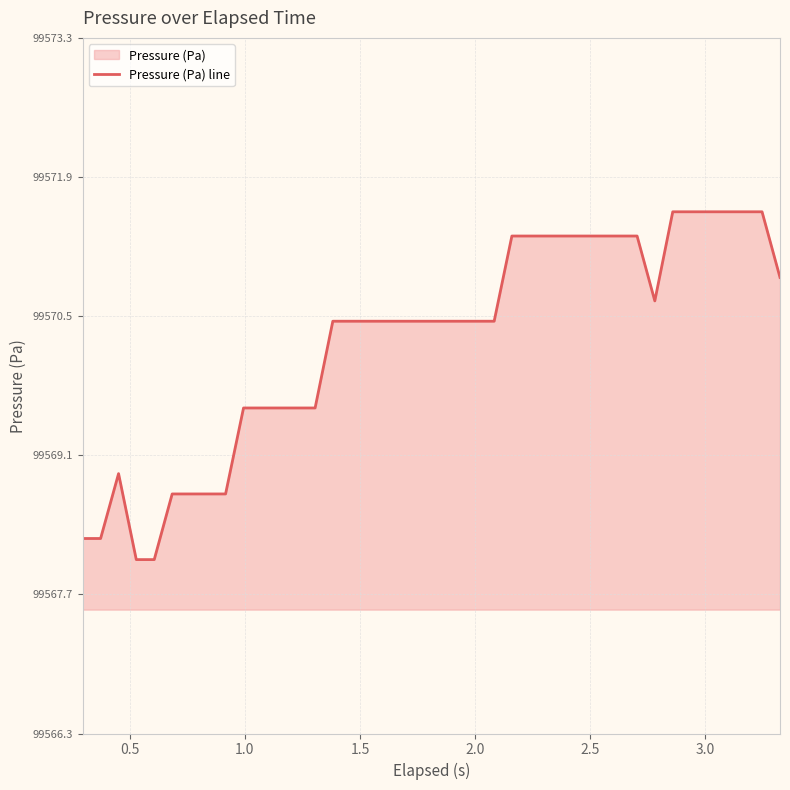

What is the maximum value shown in the chart?

99571.6